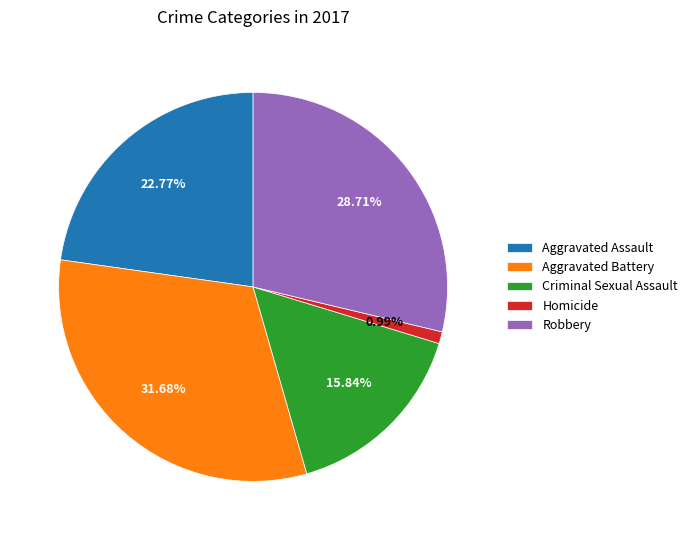

To the nearest percent, what percentage of the pie is Homicide?

1%